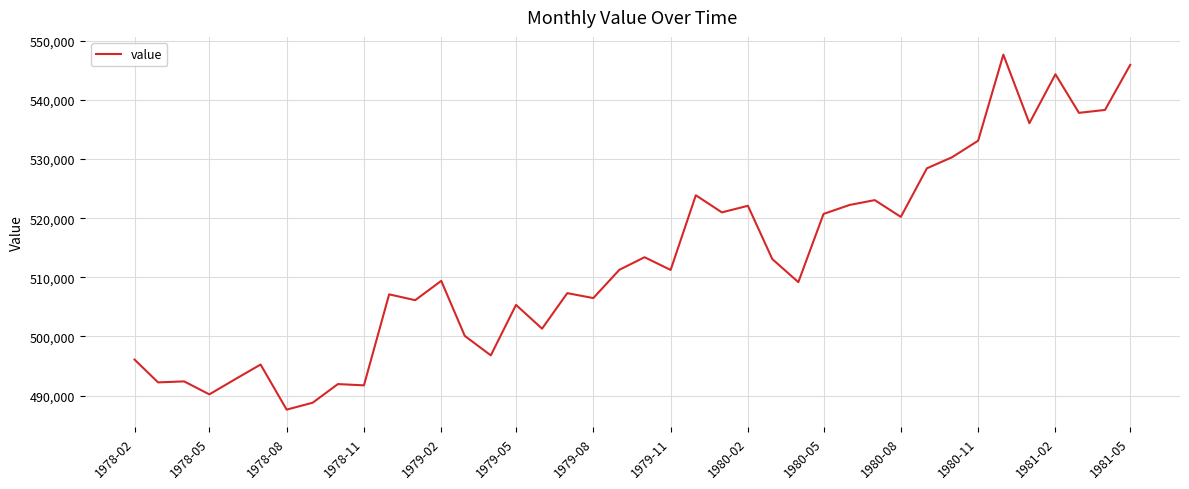

What is the minimum value shown in the chart?

487635